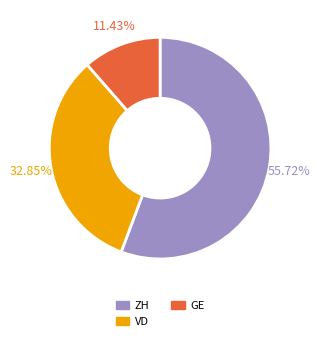

Count the number of slices in the pie.

3